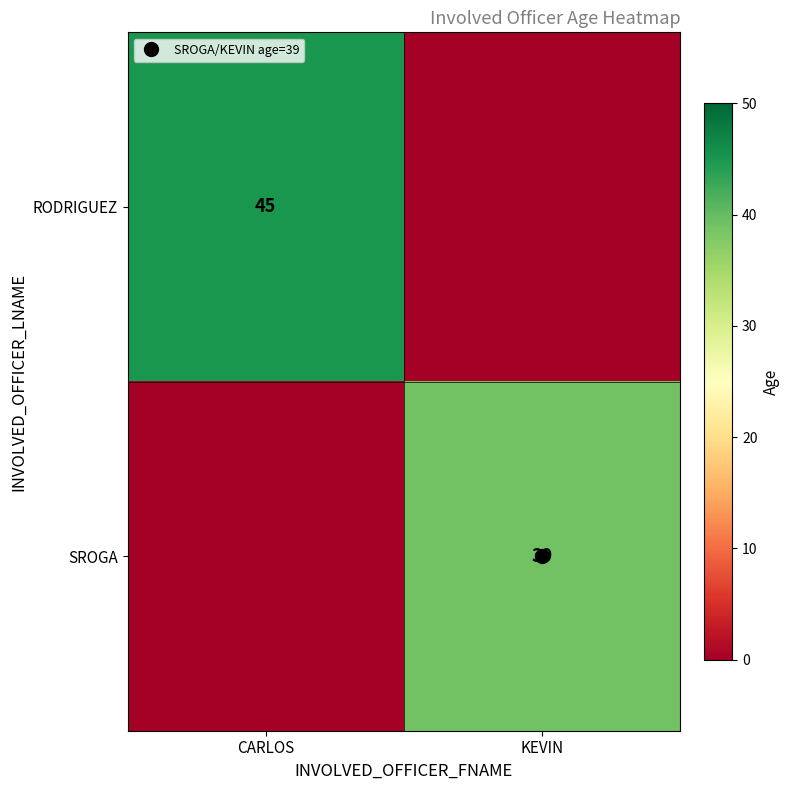

Which has a higher value, KEVIN or CARLOS?

CARLOS